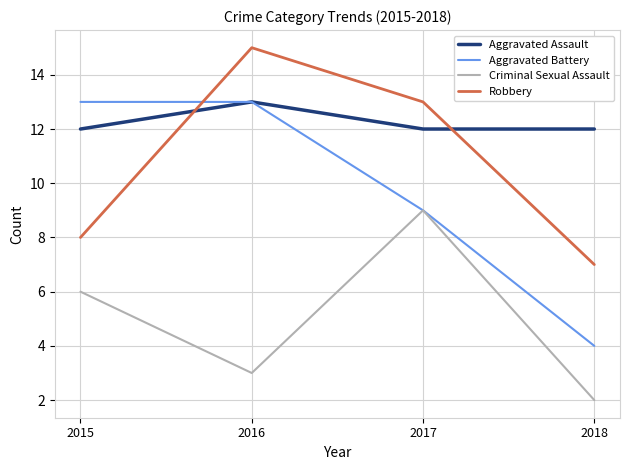

The Robbery series shows 12 at 2018. True or false?

False